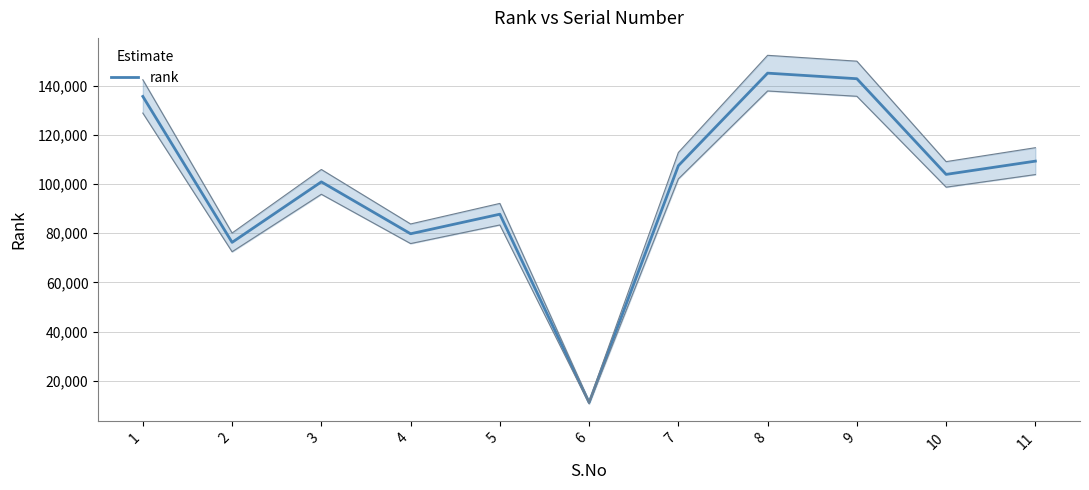

List the labels in order of value, smallest first.

6, 2, 4, 5, 3, 10, 7, 11, 1, 9, 8